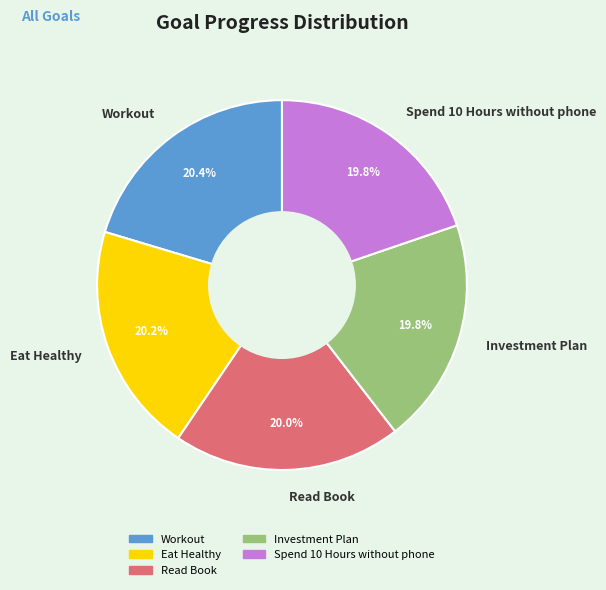

Does Investment Plan account for over 50% of the chart?

No